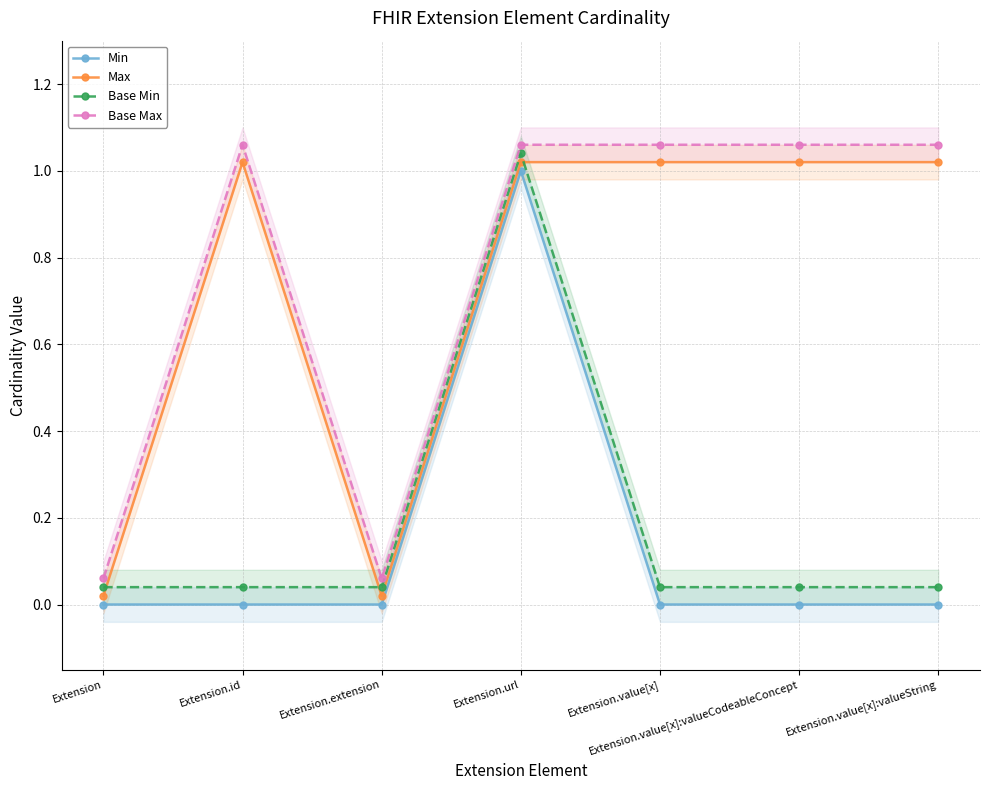

What is the sum of all Max values?

5.1